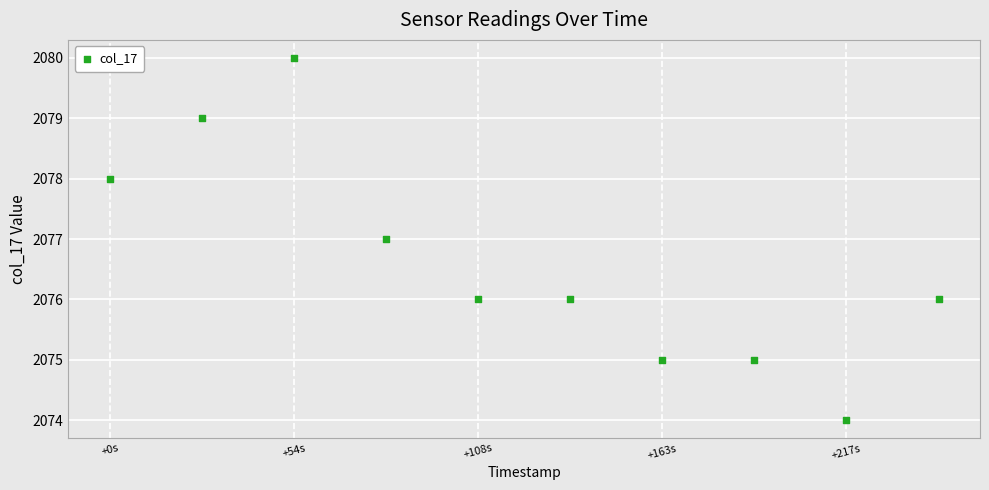

What is the range of Y values (max minus min)?

6